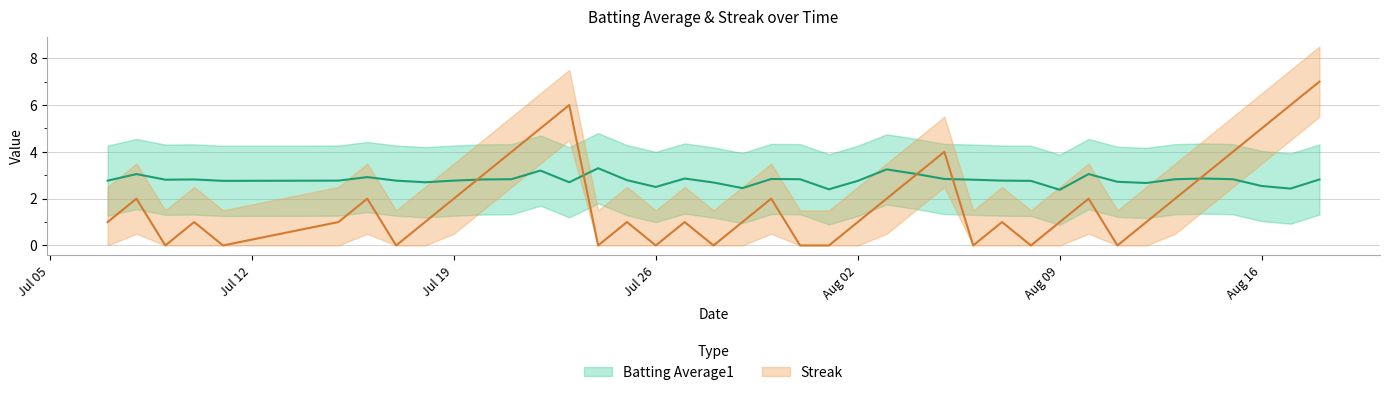

The Streak series shows 1.0 at Aug 09. True or false?

True